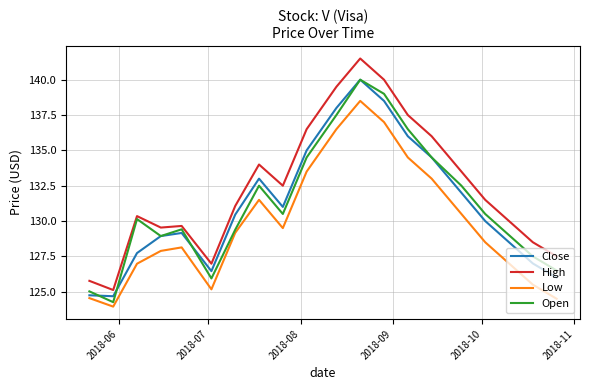

Which series has the largest range (max minus min)?

High